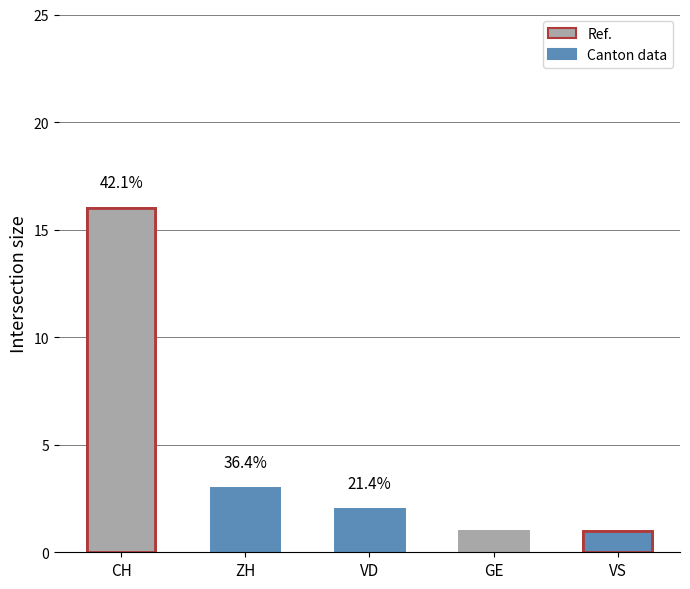

Between ZH and VS, which is larger?

ZH